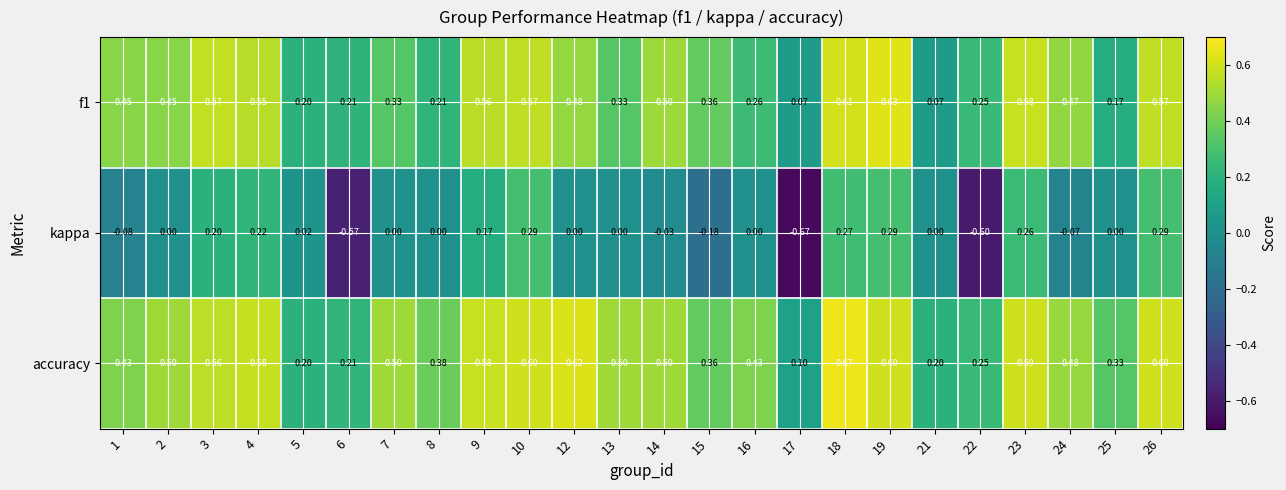

Which series has the largest range (max minus min)?

kappa